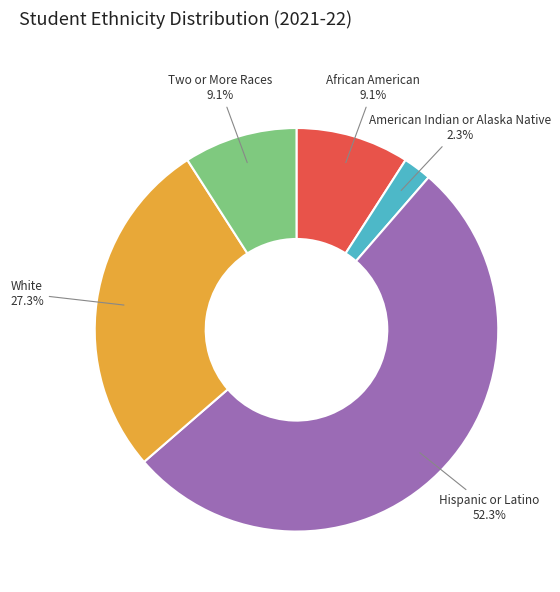

Between American Indian or Alaska Native and Two or More Races, which is larger?

Two or More Races